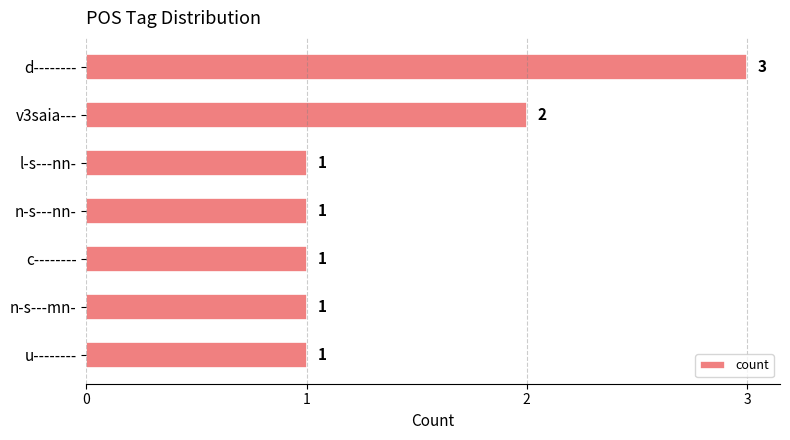

What is the maximum value shown in the chart?

3